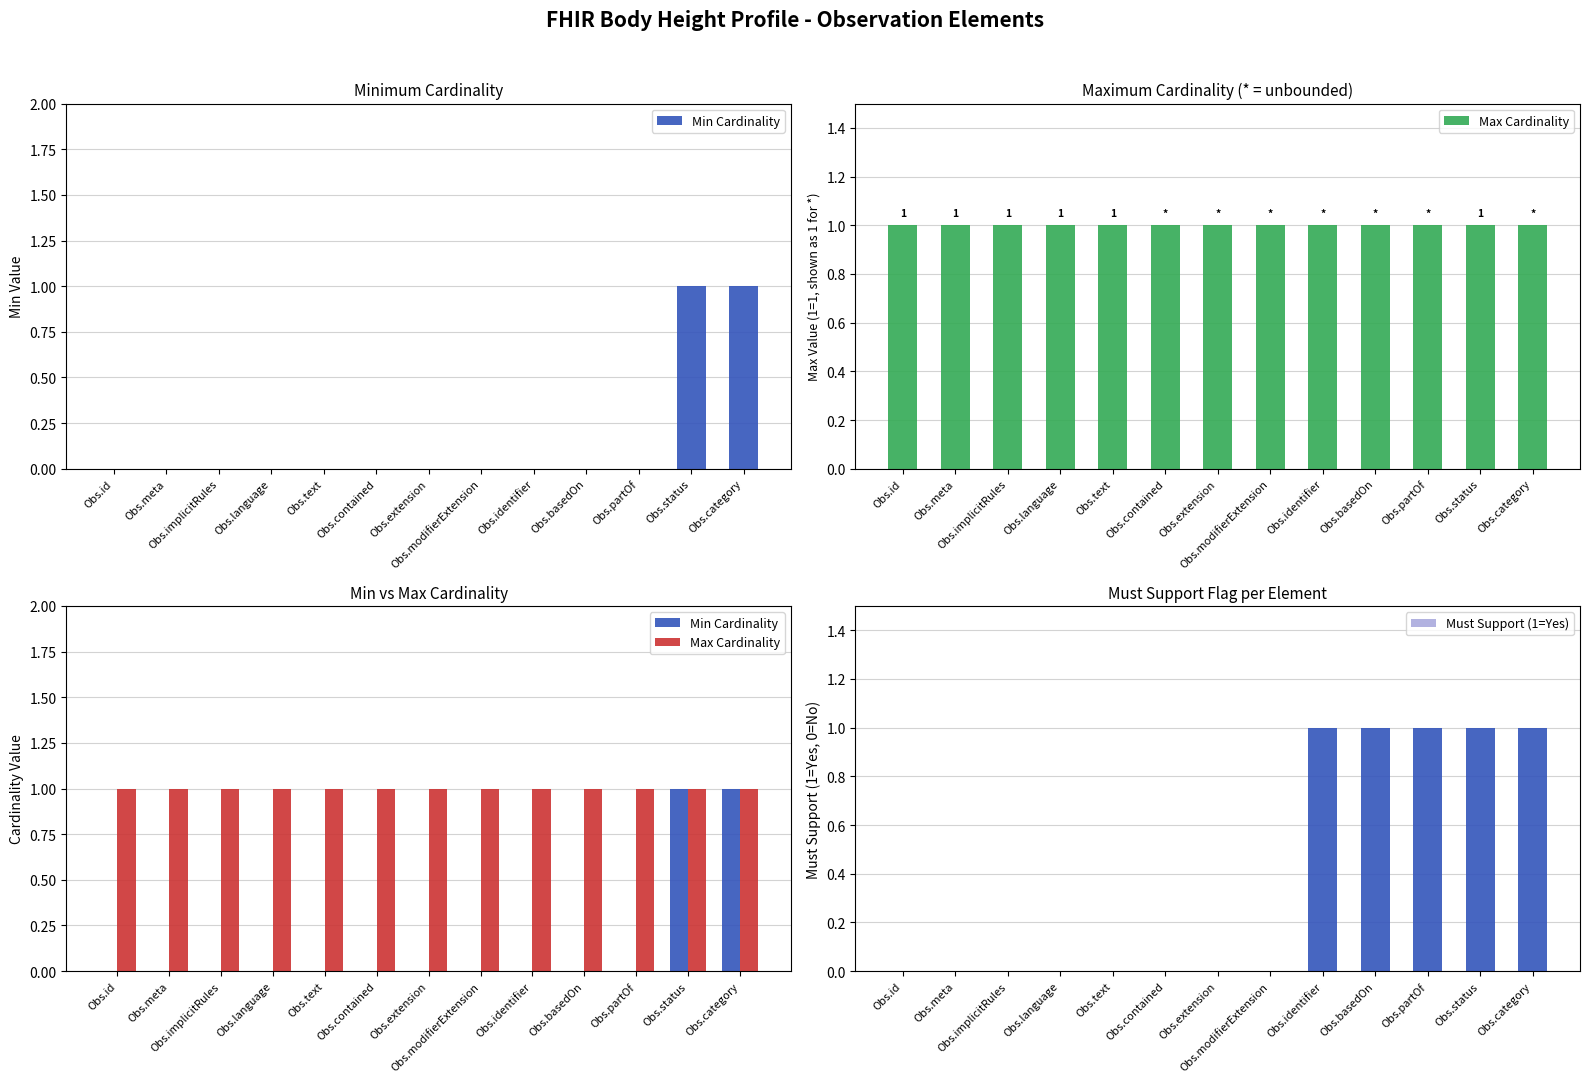

What is the total value across all series at Obs.category?

3